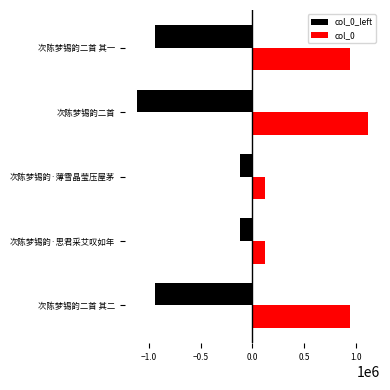

Where is col_0 nearest to the value 619932?

次陈梦锡韵二首 其二